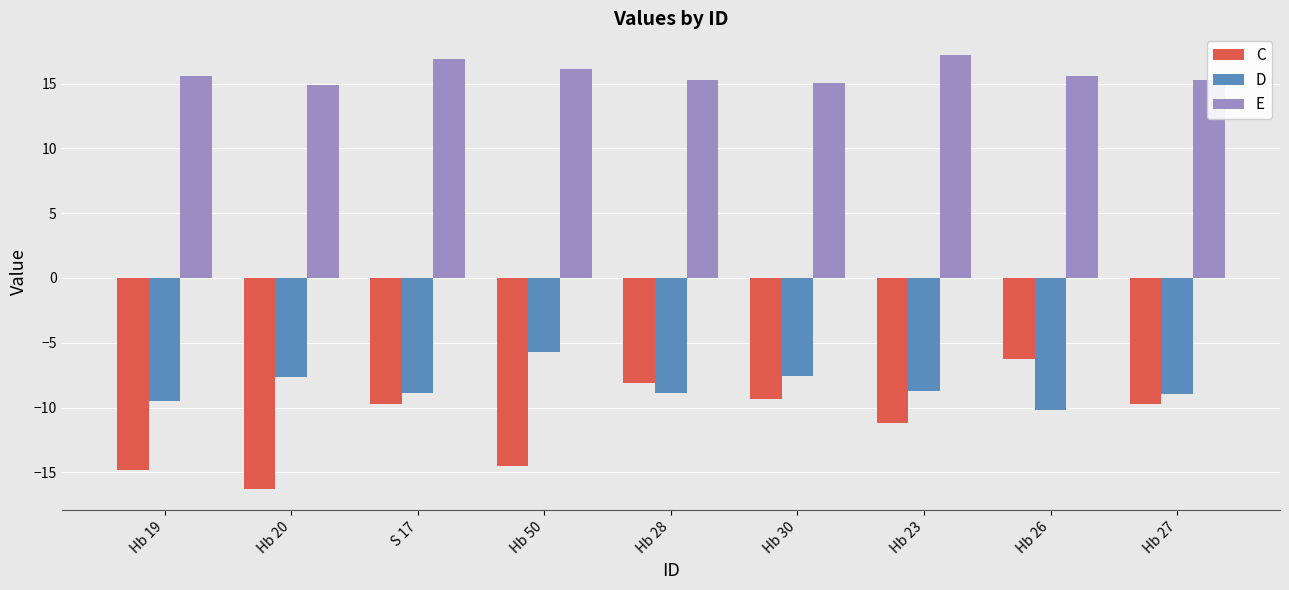

Is it true that D equals -9.0 at Hb 50?

False